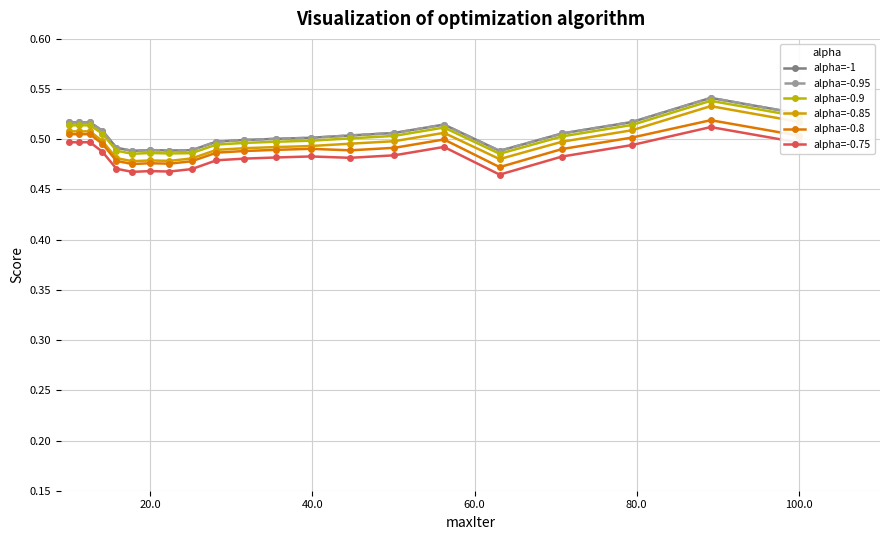

What is the maximum value for alpha=-0.75?

0.5